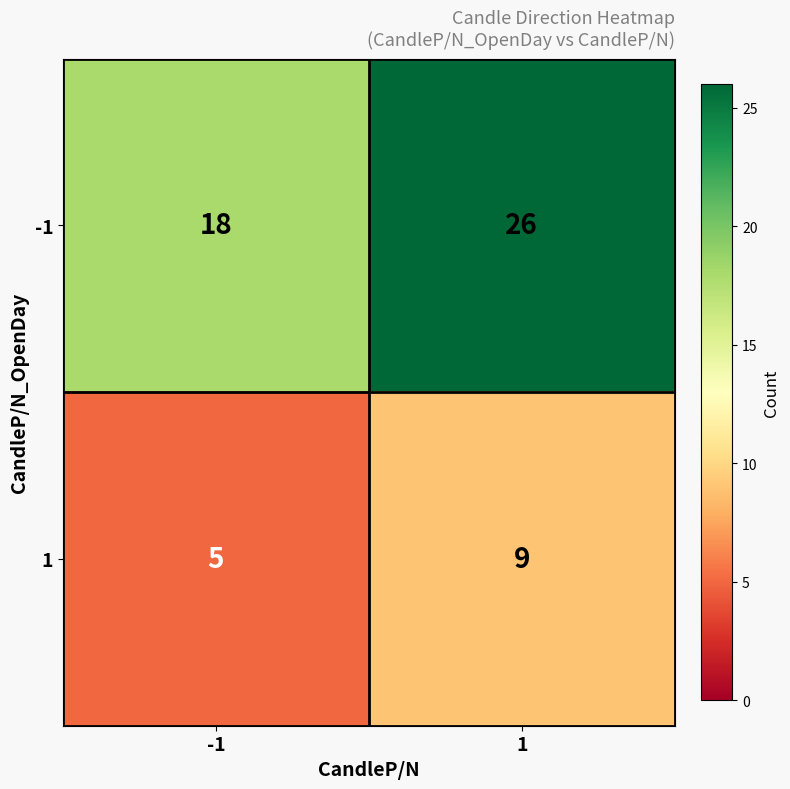

Reading right to left, extract all data points from this chart.

-1: 26	18
1: 9	5